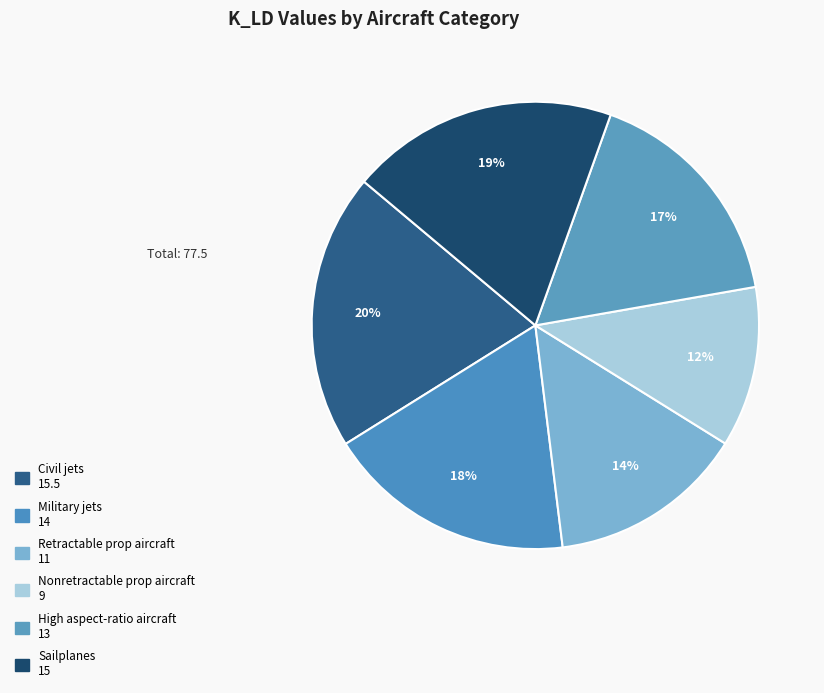

What is the ratio of the value at Retractable prop aircraft to the value at Nonretractable prop aircraft?

1.2